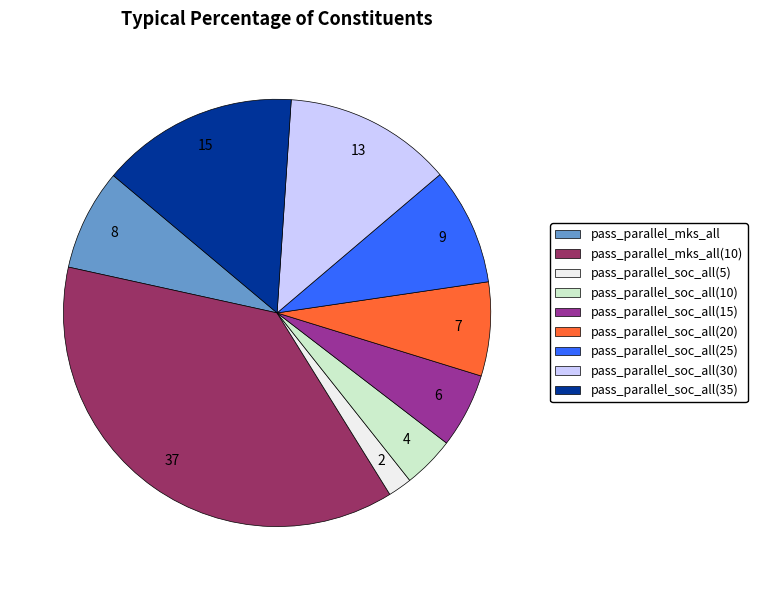

How many segments does this pie chart have?

9